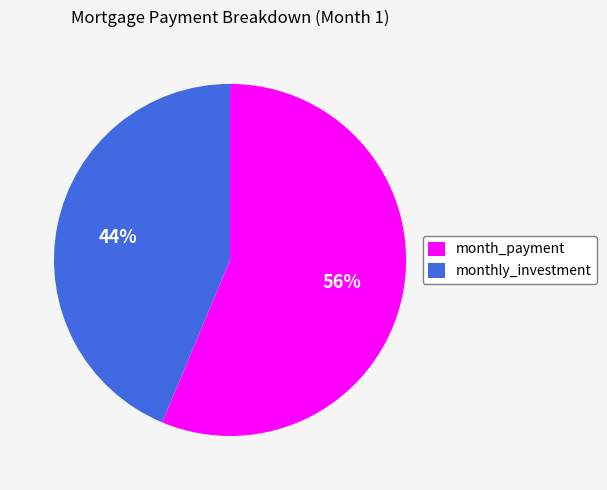

Rank the categories by value from lowest to highest.

monthly_investment, month_payment